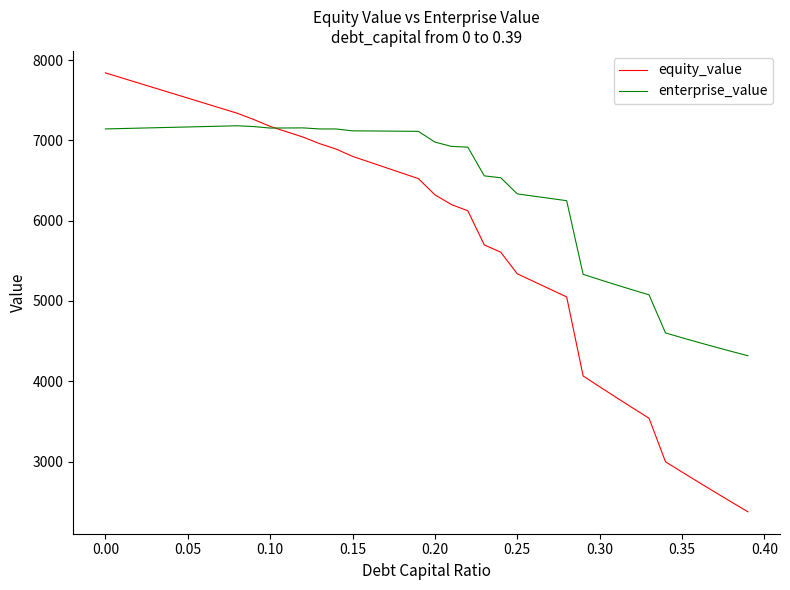

List the series in order of their overall mean, lowest first.

equity_value, enterprise_value